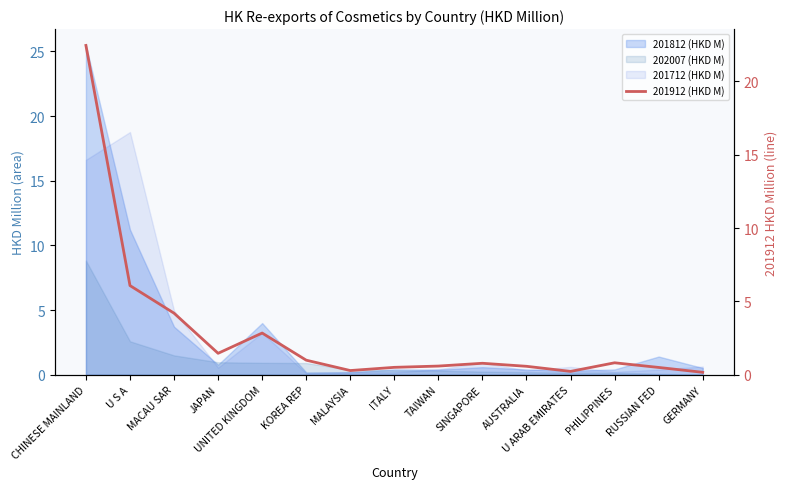

How many points are lower than both their immediate neighbors (excluding endpoints)?

3